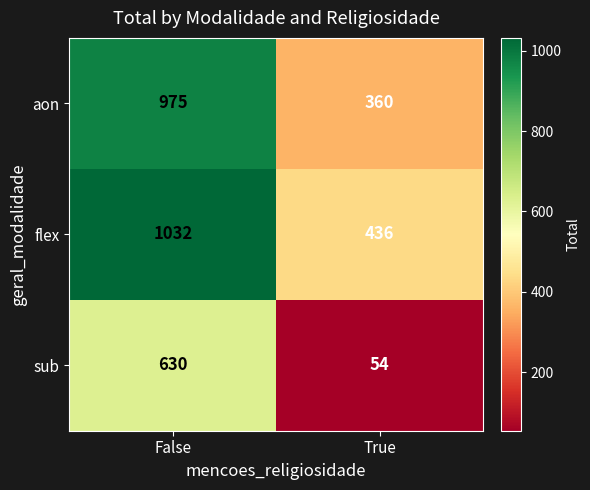

What is the average value of the sub series?

342